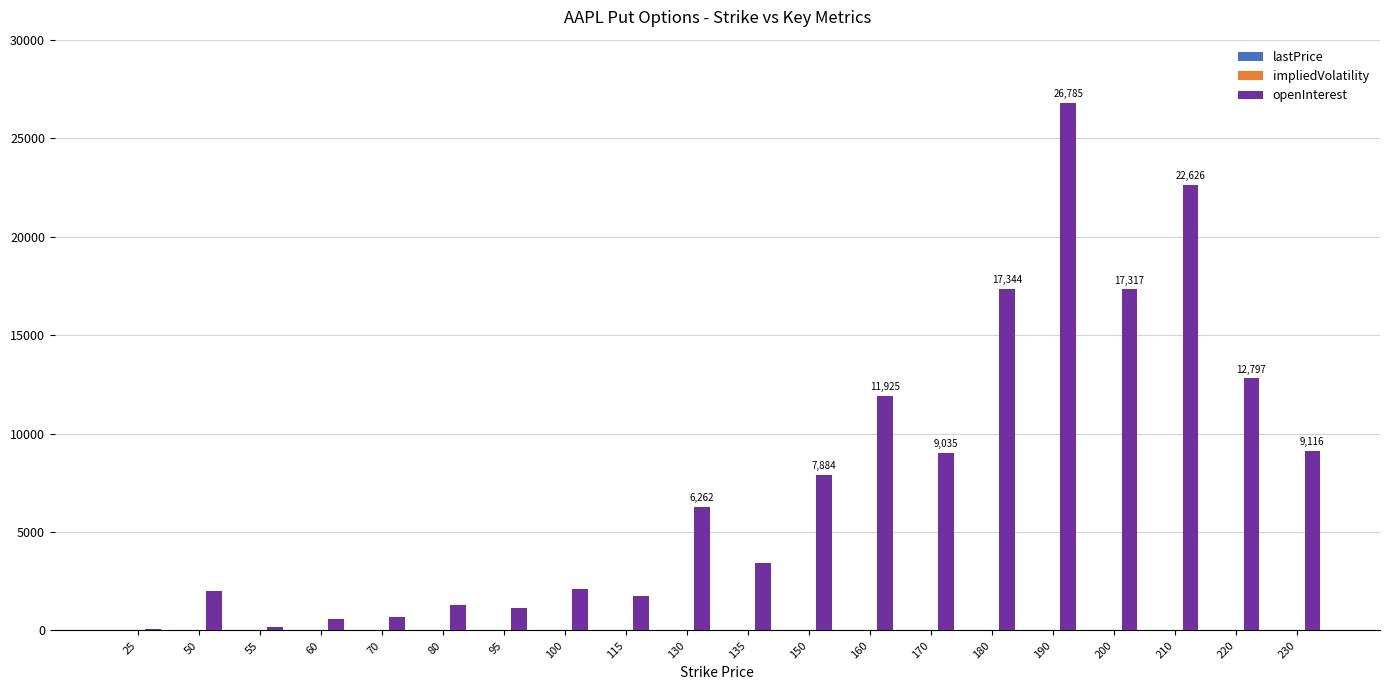

What is the difference between the openInterest values at 55 and 150?

7719.0